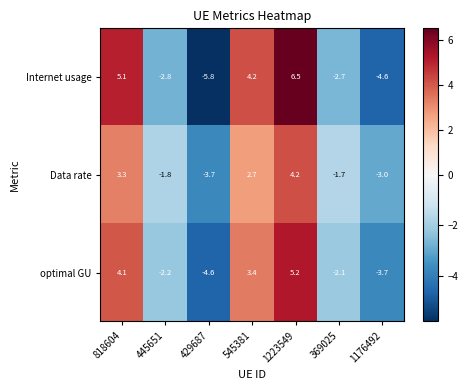

Count the number of data series in this chart.

3